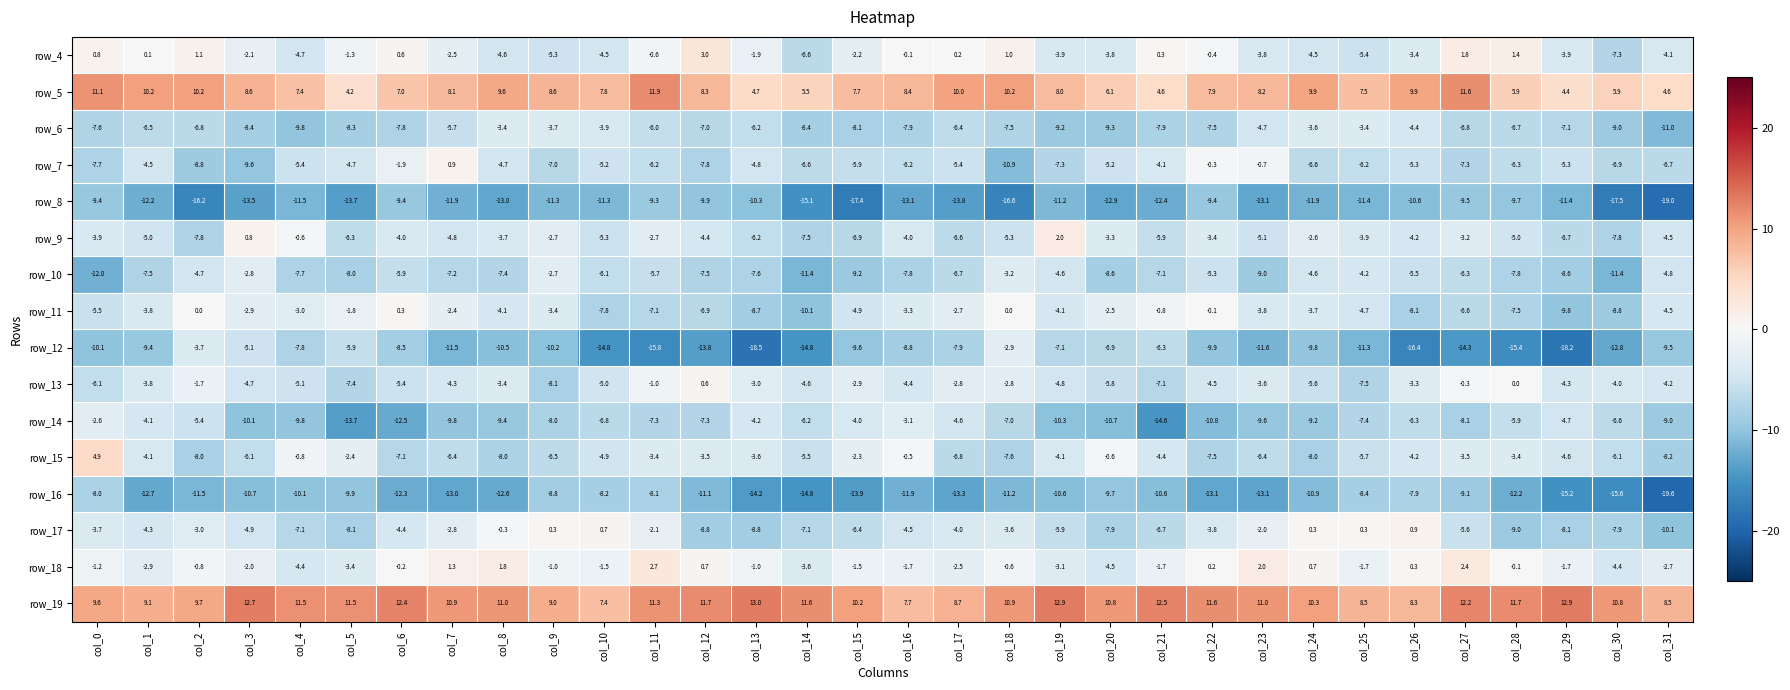

The value of row_13 at col_6 is -7.0. True or false?

False